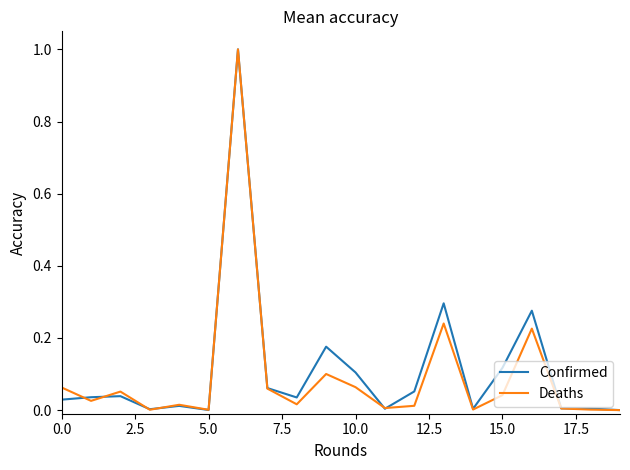

What is the greatest value displayed?

1.0